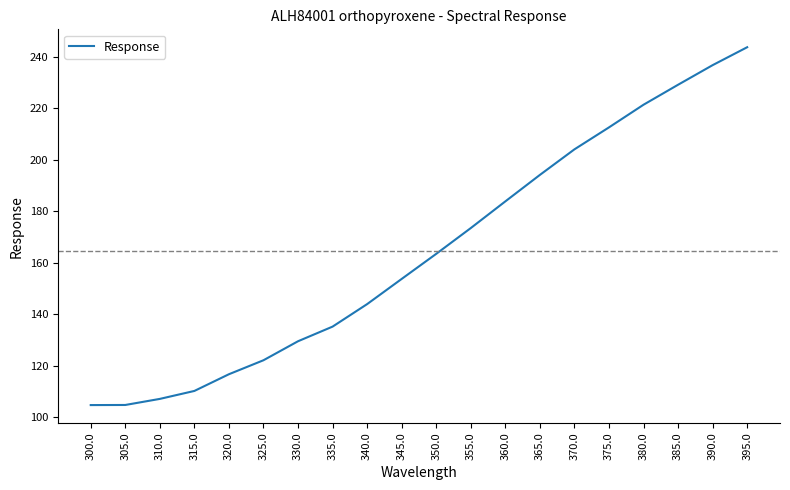

Between 305.0 and 385.0, which is larger?

385.0